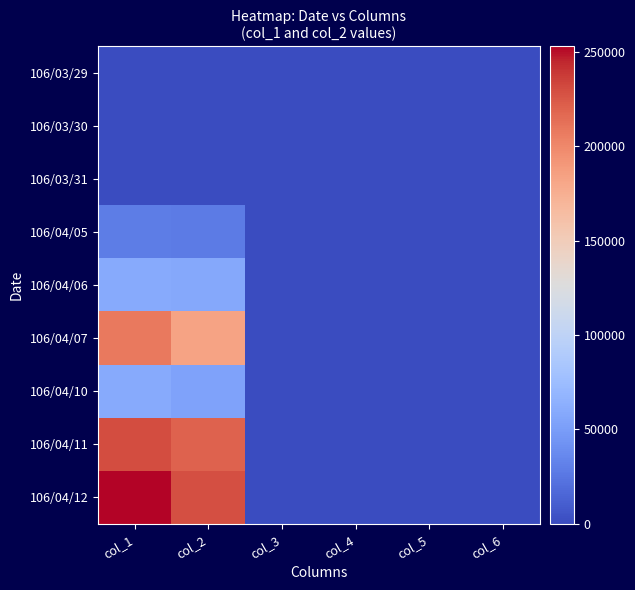

Reading right to left, list all the values displayed in this chart.

106/03/29: col_6=0	col_5=0	col_4=0	col_3=0	col_2=0	col_1=0
106/03/30: col_6=0	col_5=0	col_4=0	col_3=0	col_2=0	col_1=0
106/03/31: col_6=0	col_5=0	col_4=0	col_3=0	col_2=0	col_1=0
106/04/05: col_6=0	col_5=0	col_4=0	col_3=0	col_2=28380	col_1=29000
106/04/06: col_6=0	col_5=0	col_4=0	col_3=0	col_2=57600	col_1=60000
106/04/07: col_6=0	col_5=0	col_4=0	col_3=0	col_2=183280	col_1=208000
106/04/10: col_6=0	col_5=0	col_4=0	col_3=0	col_2=54000	col_1=60000
106/04/11: col_6=0	col_5=0	col_4=0	col_3=0	col_2=219750	col_1=230000
106/04/12: col_6=0	col_5=0	col_4=0	col_3=0	col_2=228770	col_1=253000